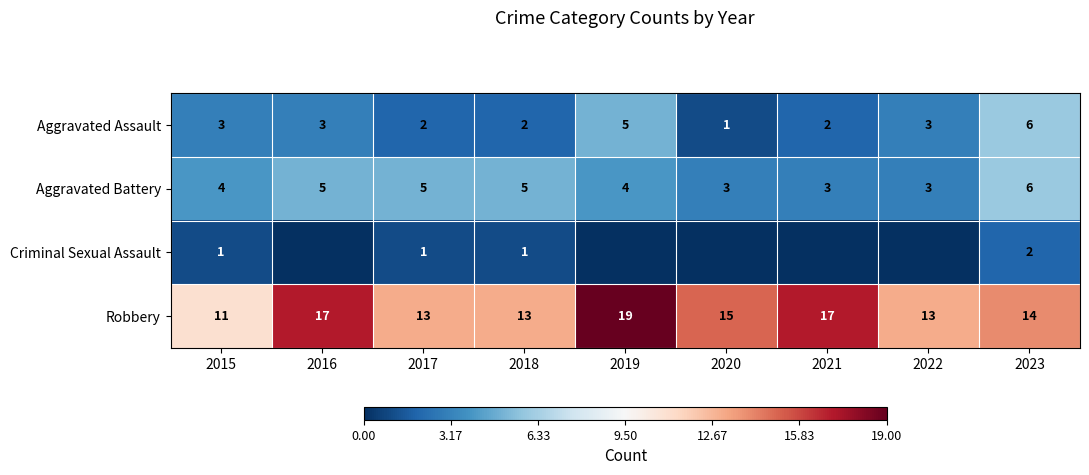

True or false: Aggravated Battery has a value of 1 at 2021.

False